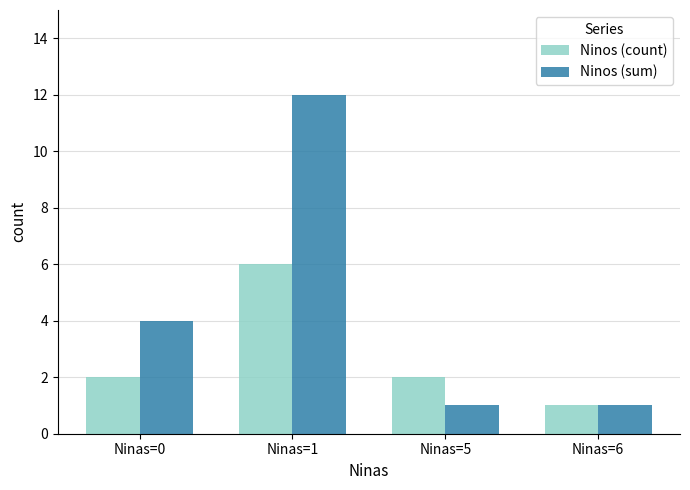

Reading left to right, what are all the values shown in this chart?

Ninos (count): Ninas=0=2	Ninas=1=6	Ninas=5=2	Ninas=6=1
Ninos (sum): Ninas=0=4	Ninas=1=12	Ninas=5=1	Ninas=6=1